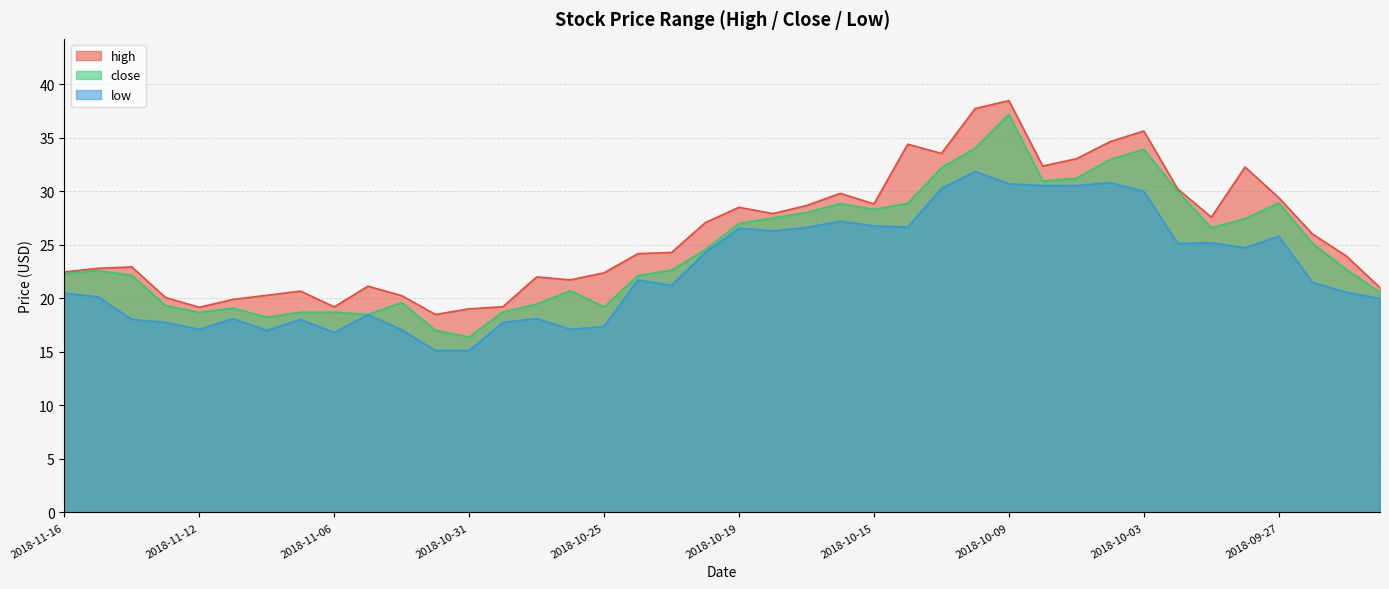

The value of close at 2018-10-17 is 28.0. True or false?

True